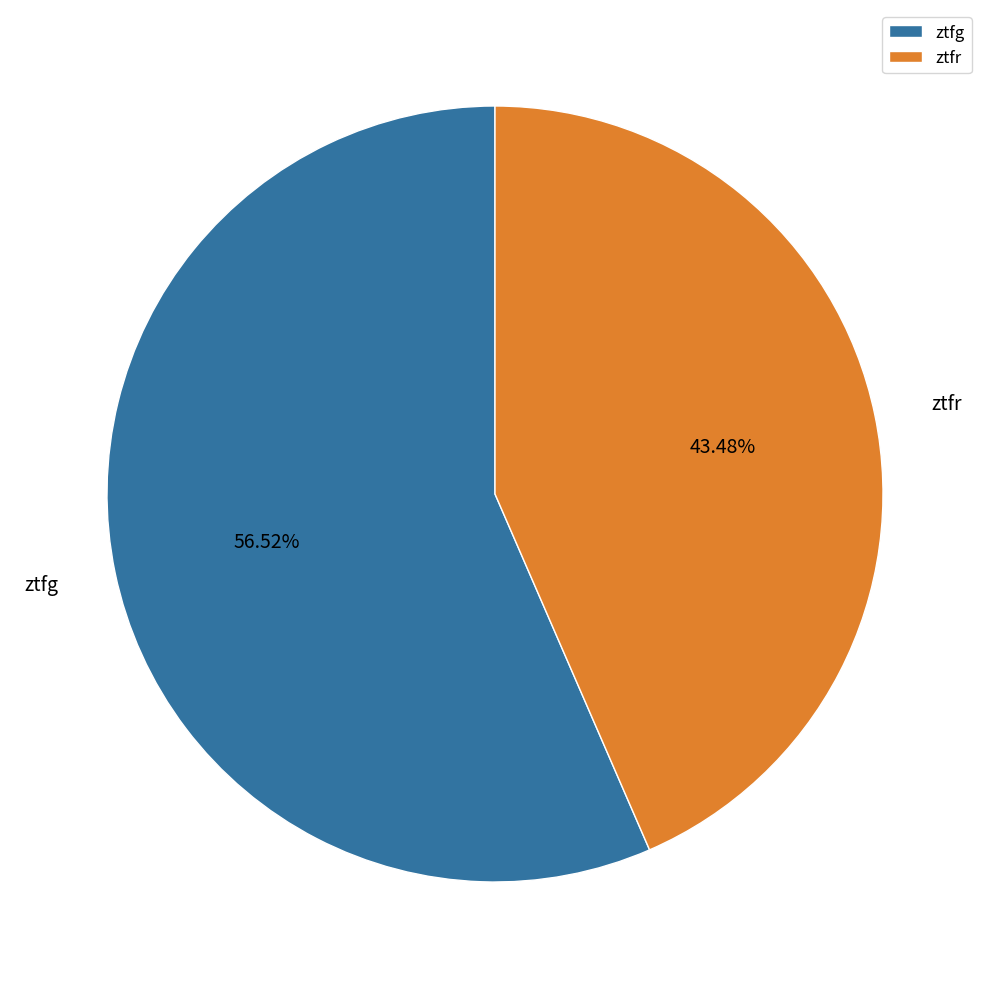

Rank the categories by value from highest to lowest.

ztfg, ztfr